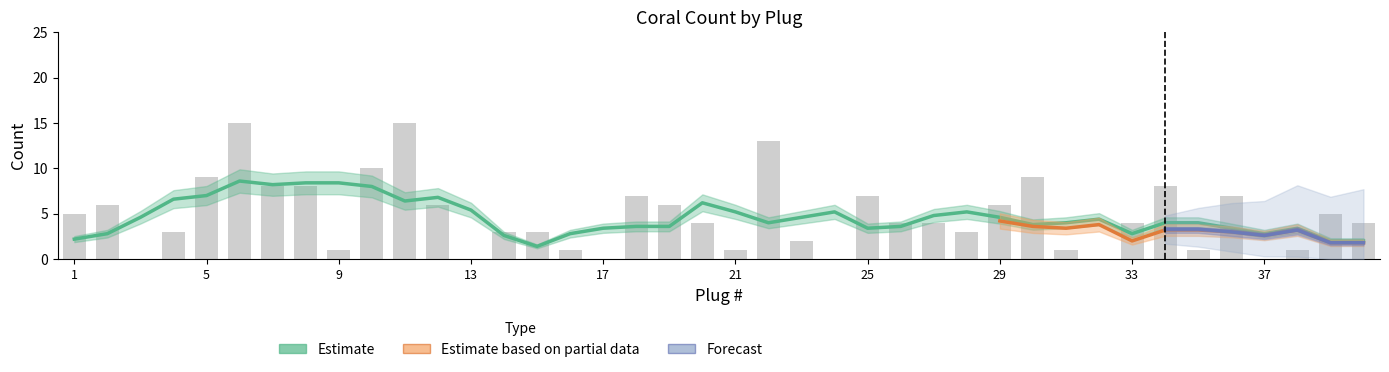

What is the sum of the Half values at 2 and 12?

12